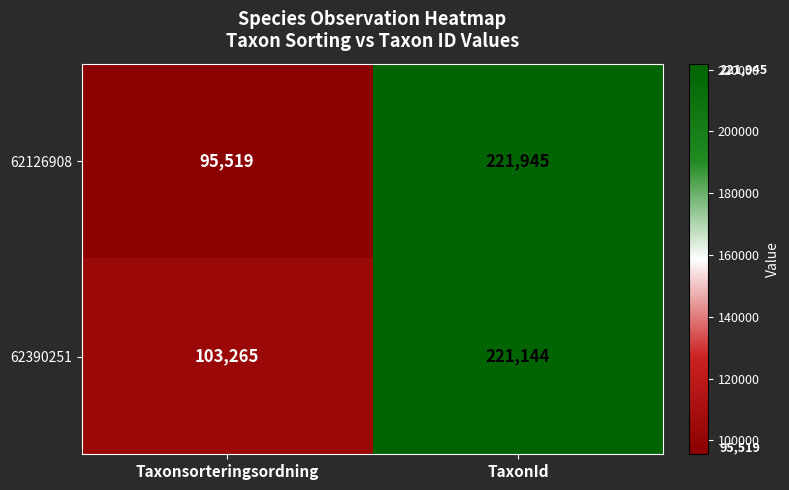

The 62126908 series shows 298652 at TaxonId. True or false?

False